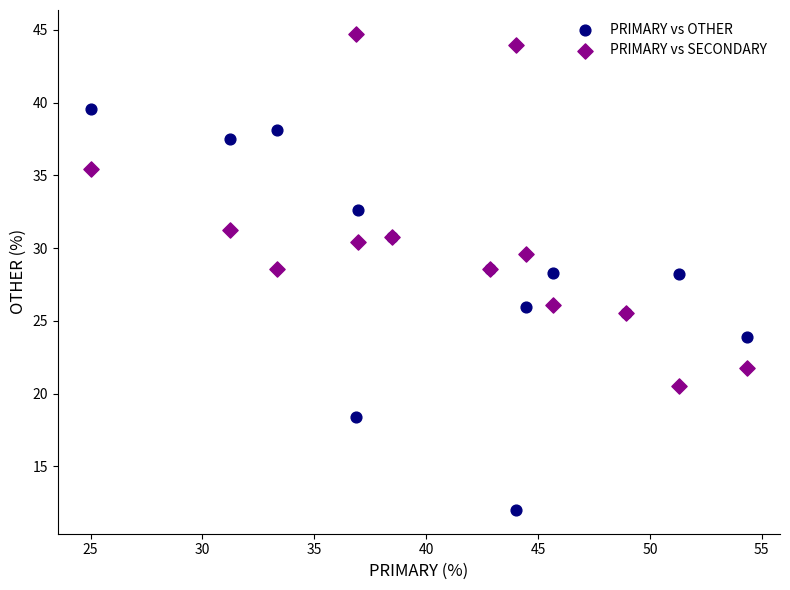

Which series contains the lowest Y value?

PRIMARY vs OTHER